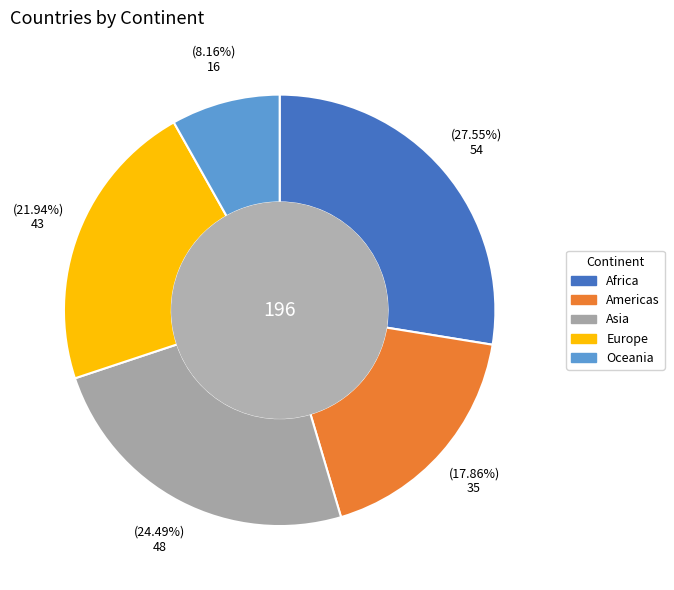

Which has a higher value, Americas or Asia?

Asia